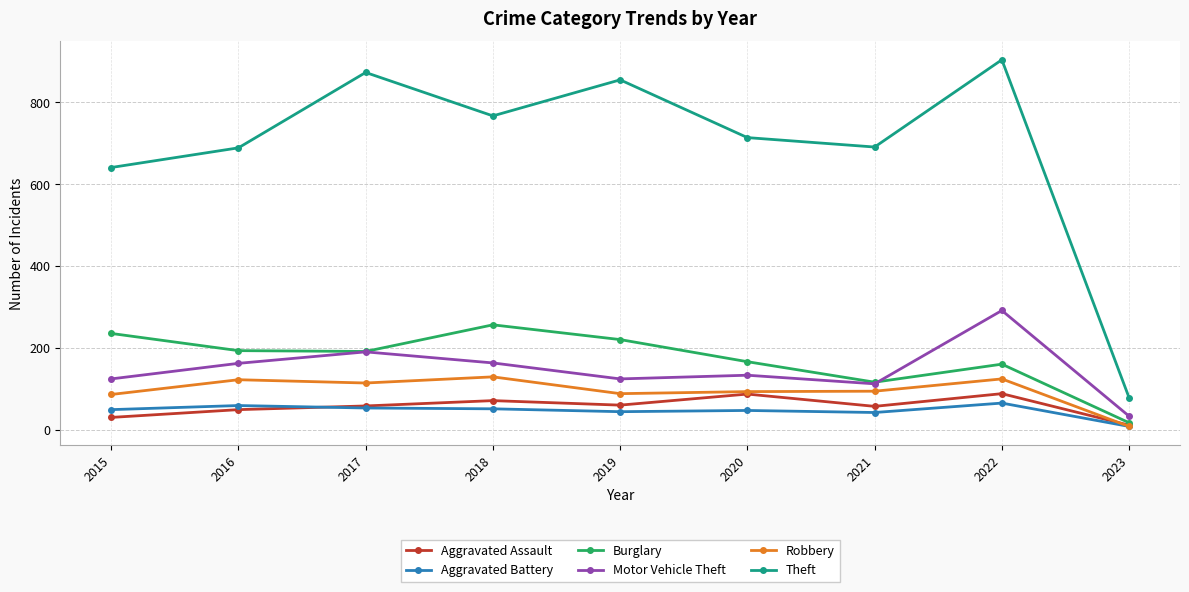

Which series changed the most between 2017 and 2021?

Theft